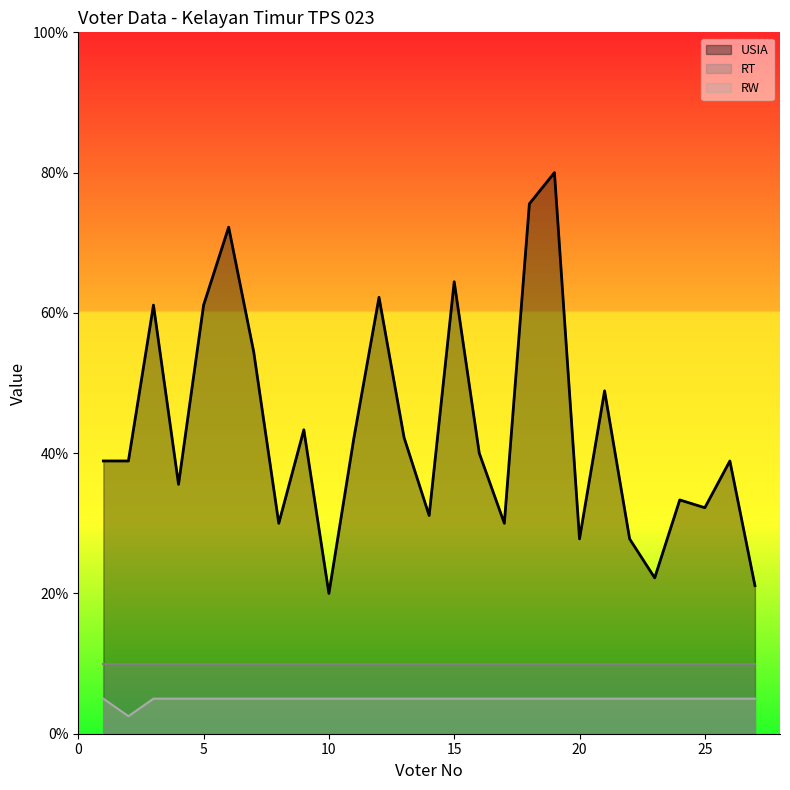

What are all the series names shown in the legend?

USIA, RT, RW